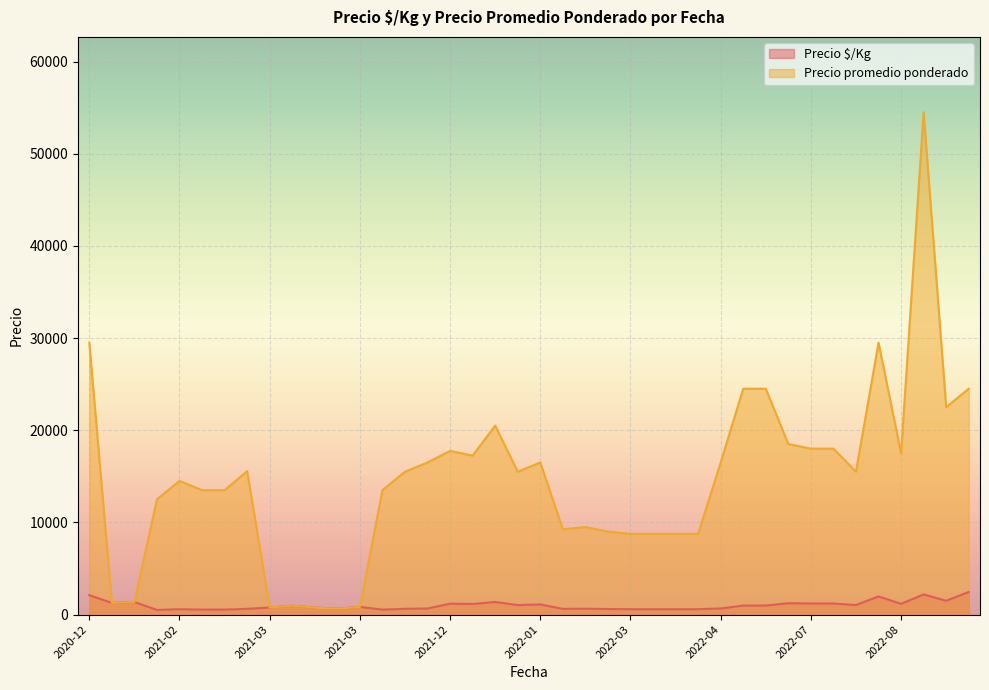

At 2022-03-03, list the series in order from smallest to largest.

Precio $/Kg, Precio promedio ponderado